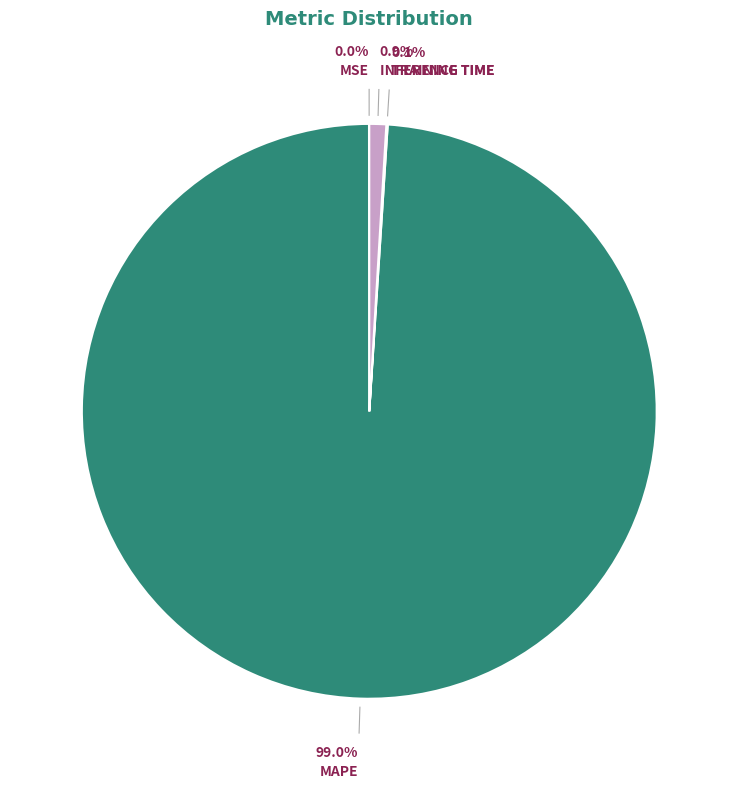

Does any single category account for the majority?

Yes